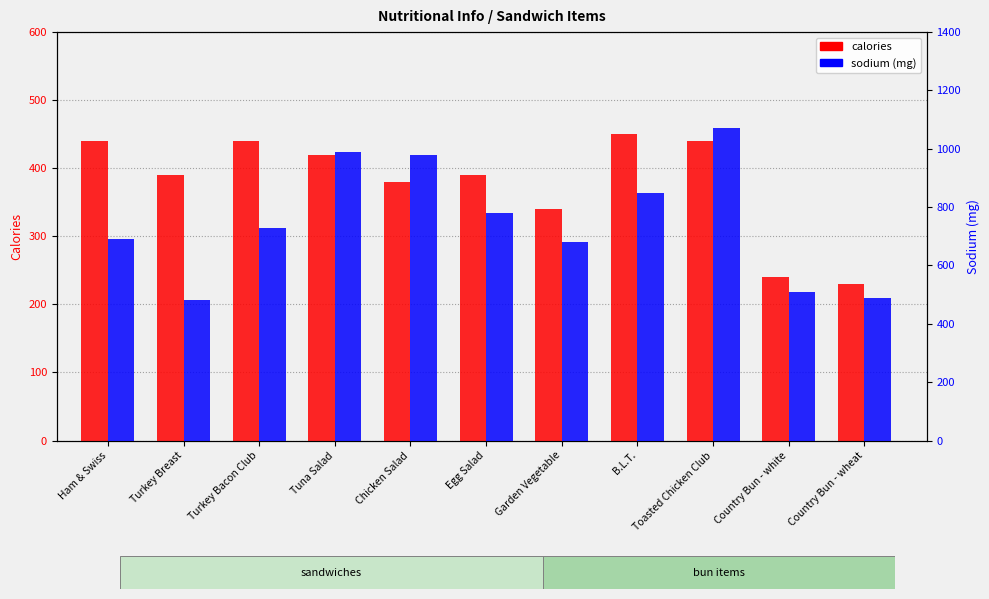

How many bars are there in each group?

2